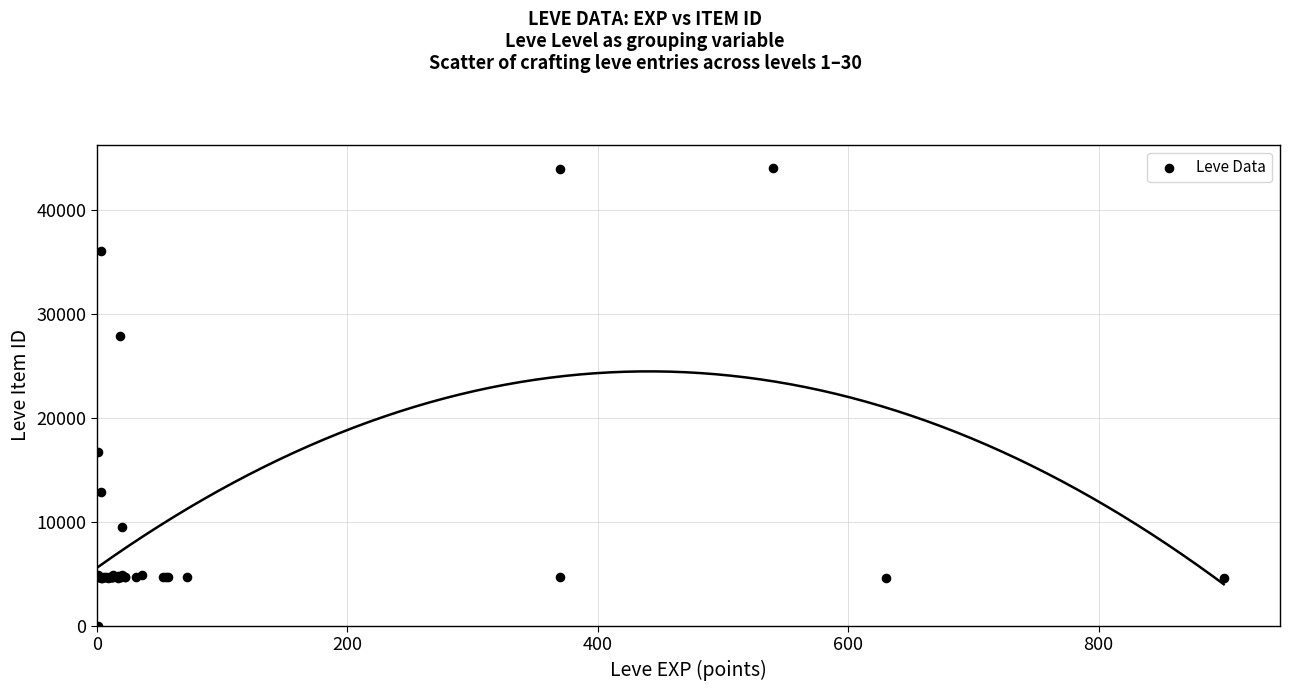

What Y value in the scatter plot is closest to 22050?

16734